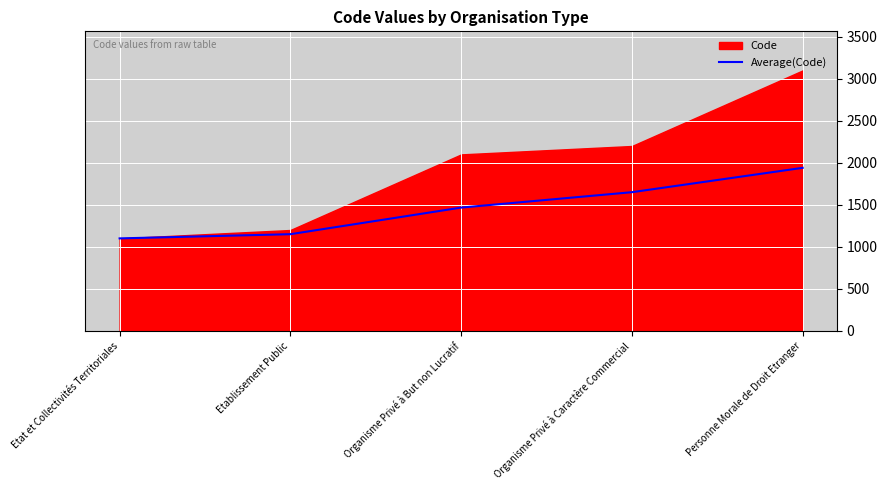

What is the ratio of the value at Organisme Privé à But non Lucratif to the value at Etat et Collectivités Territoriales?

1.3